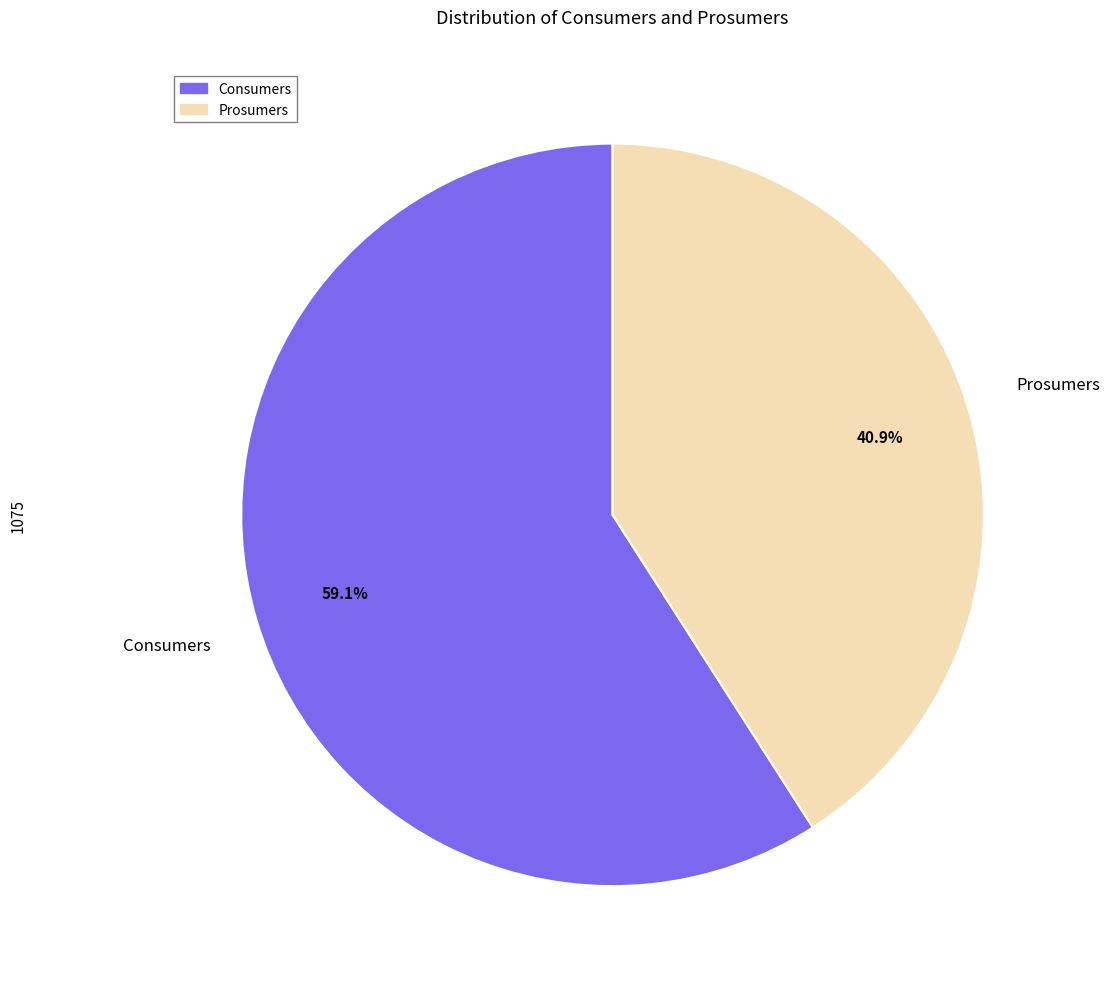

Is it true that Prosumers is 52% of the pie?

False